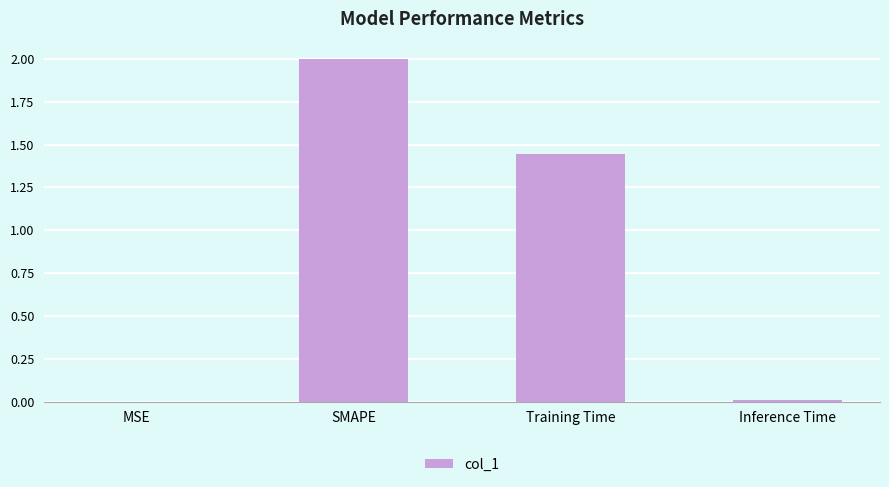

What is the sum of all values?

3.5